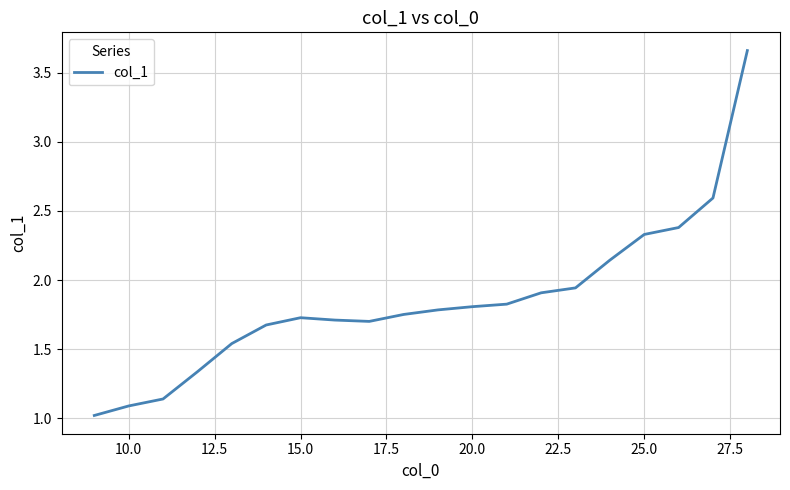

What is the difference between the maximum and minimum values?

2.6